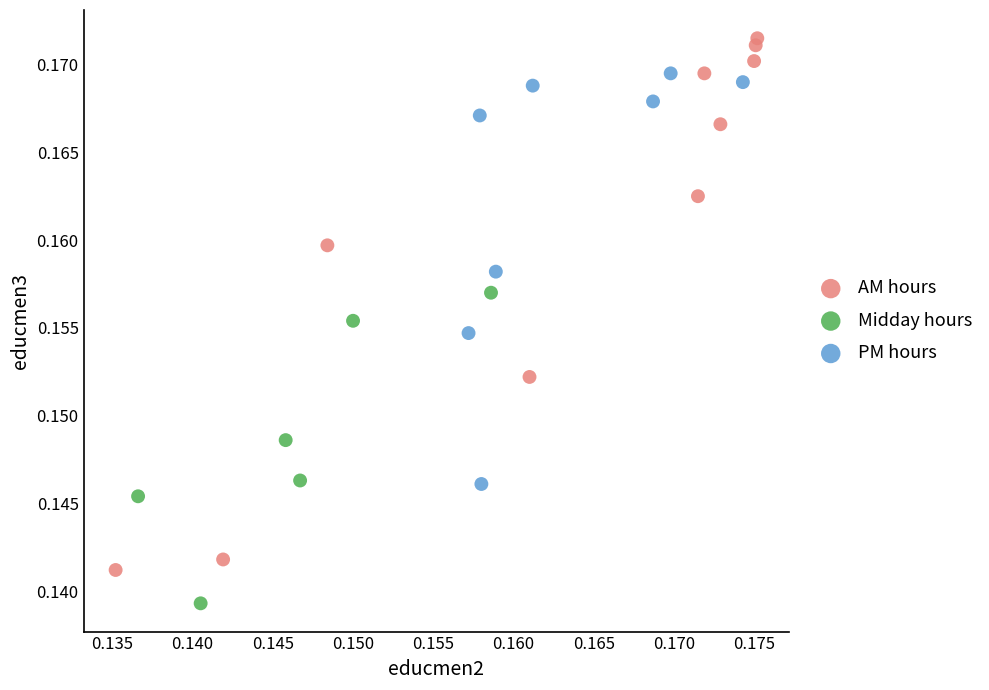

Which series contains the lowest Y value?

Midday hours